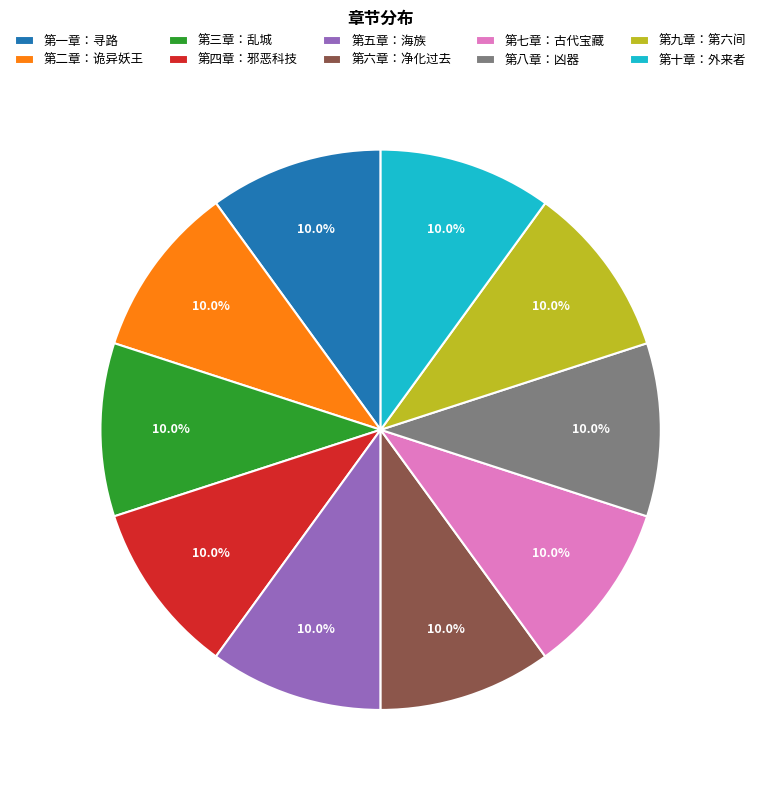

To the nearest percent, what portion does 第八章：凶器 represent?

10%